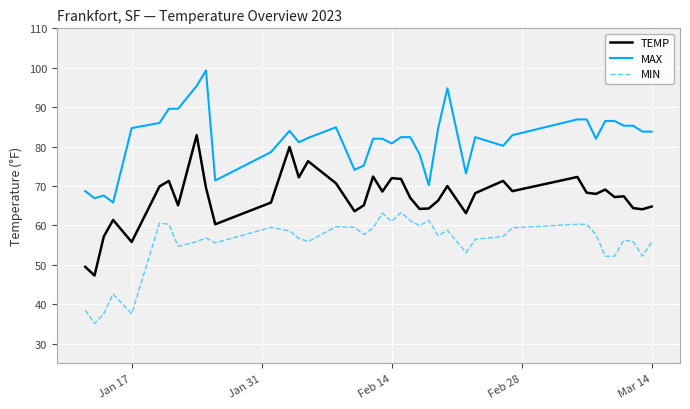

True or false: MAX and MIN intersect in this chart.

False